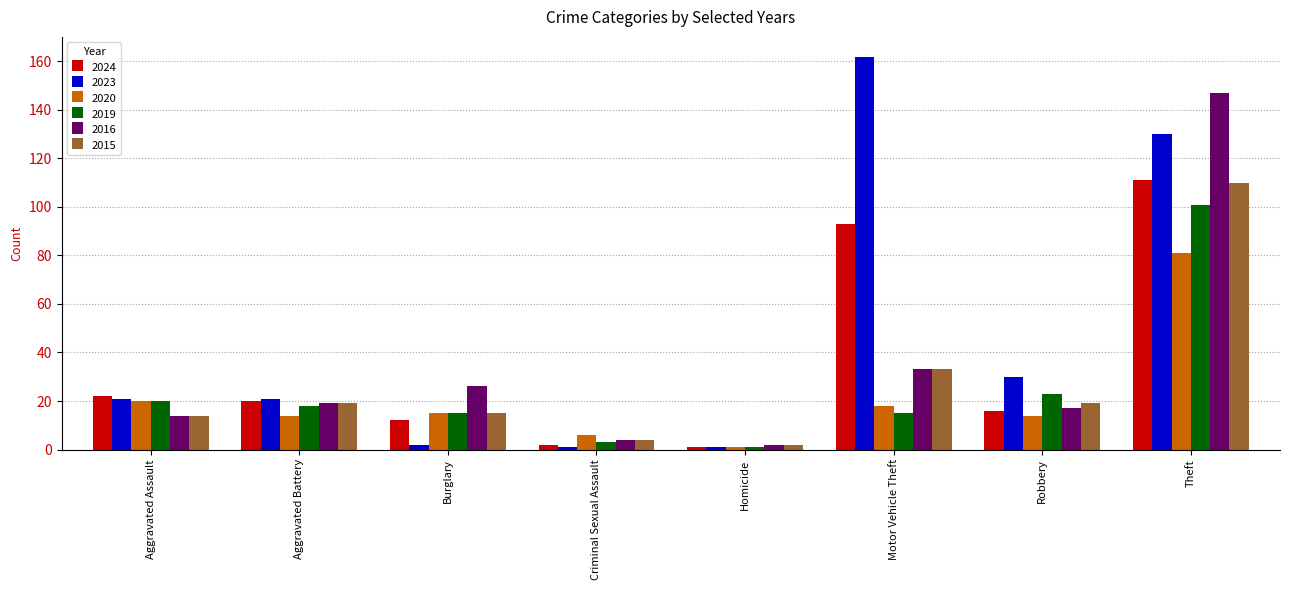

What is the label of the 5th bar from the left?

Homicide